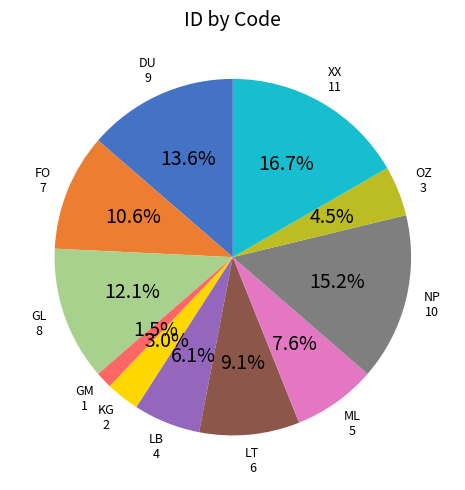

Does any single category account for the majority?

No